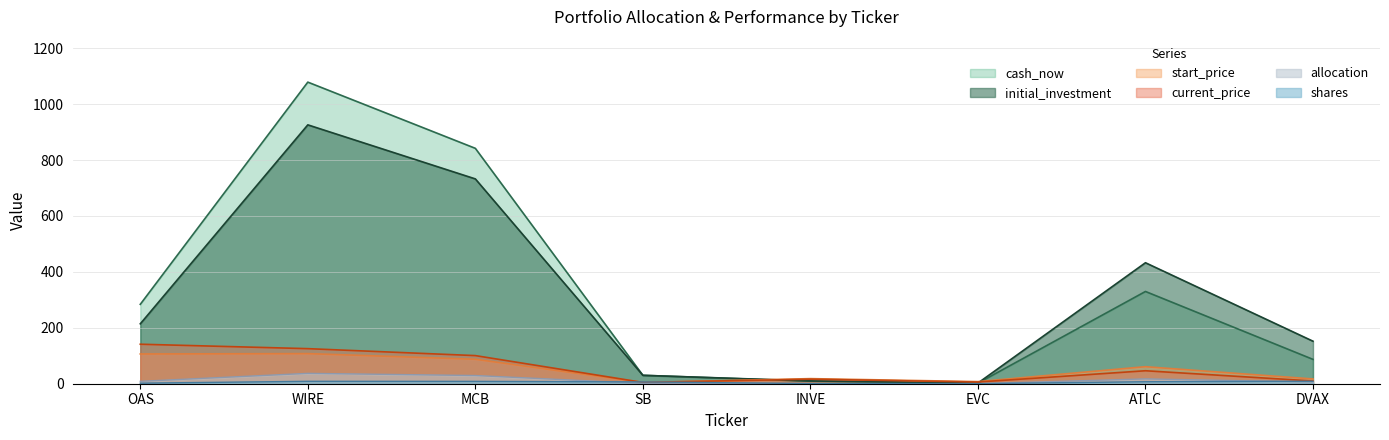

What is the value of the initial_investment point at the 3rd from the left?

732.6